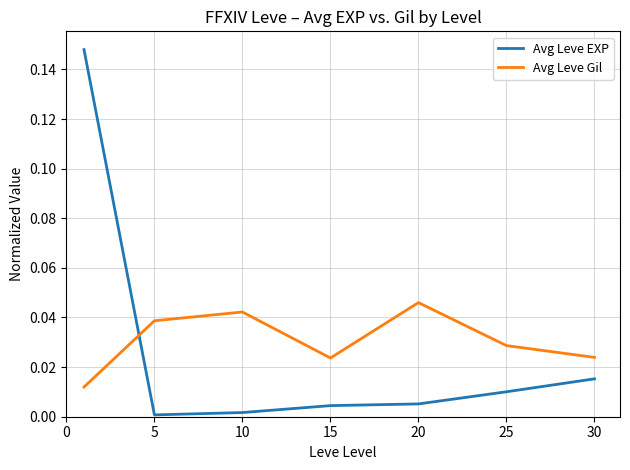

Which series ends up on top after the final intersection of Avg Leve Gil and Avg Leve EXP?

Avg Leve Gil